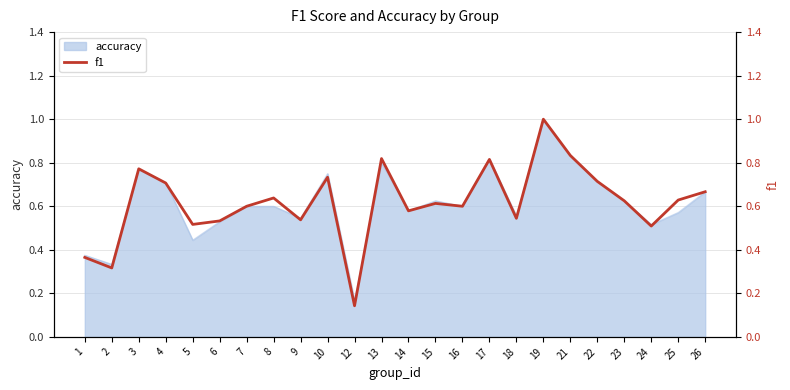

List the labels in order of value, smallest first.

12, 2, 1, 24, 5, 6, 9, 18, 14, 7, 16, 15, 23, 25, 8, 26, 4, 22, 10, 3, 17, 13, 21, 19